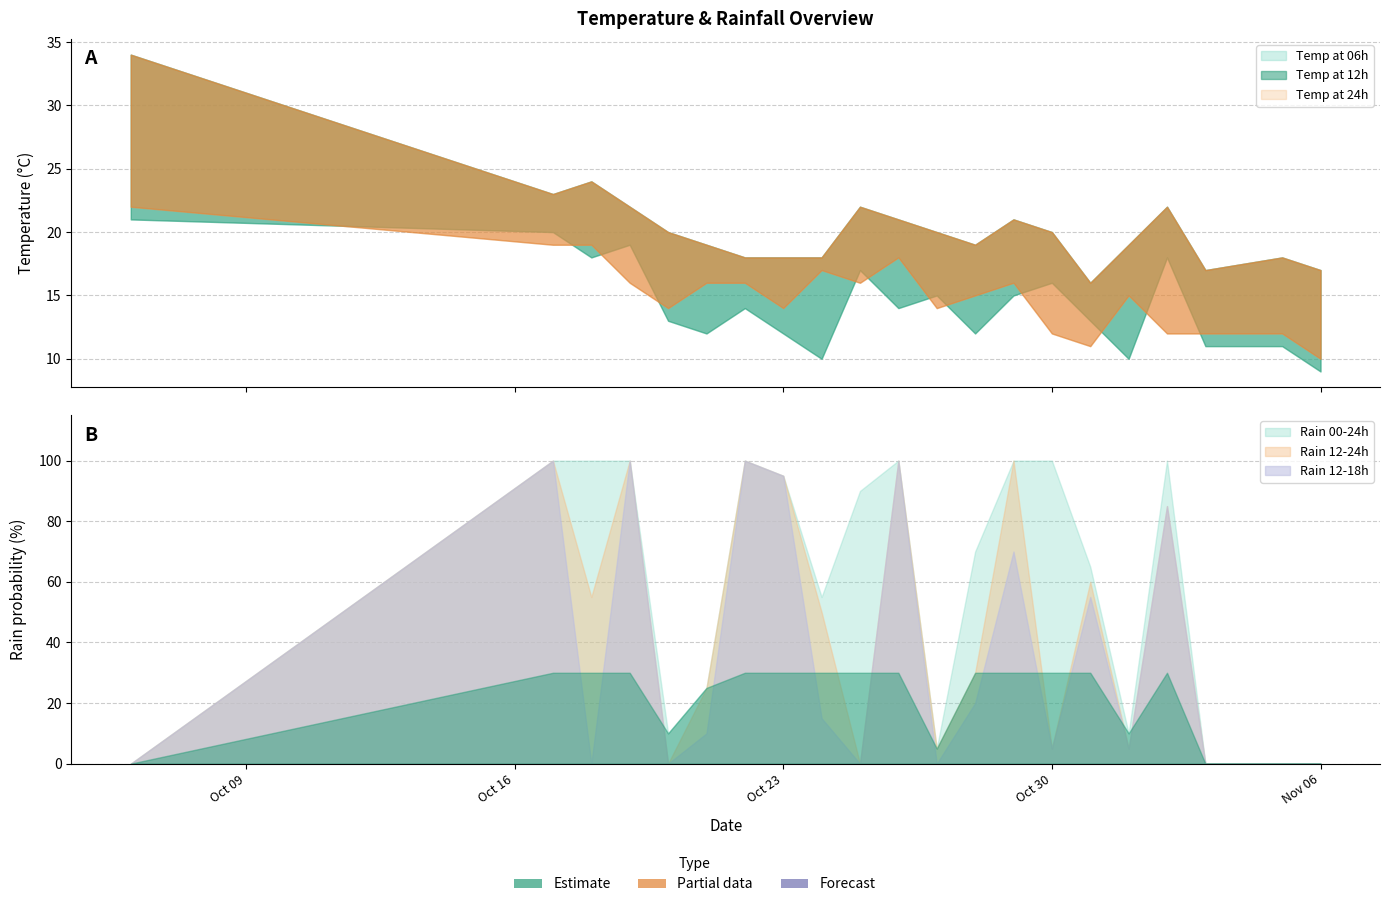

Is it true that temp_24 equals 18 at 2023-11-05?

False